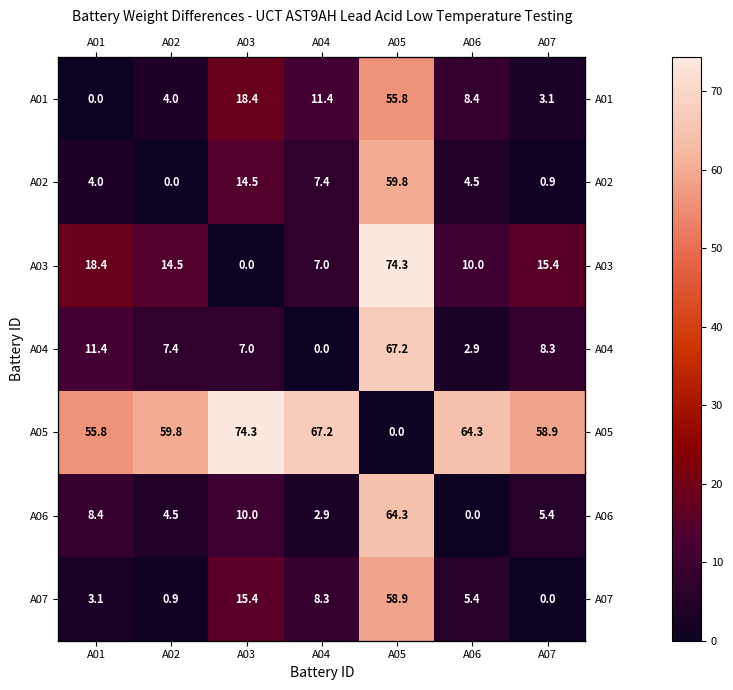

Between A02 and A05, which is larger?

A05